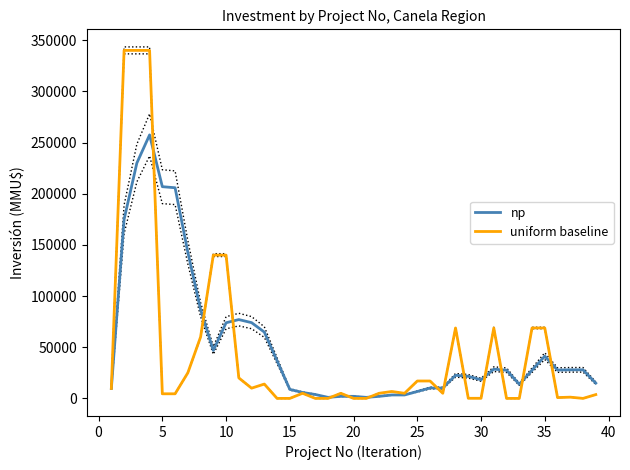

What is the maximum value for uniform baseline?

340000.0